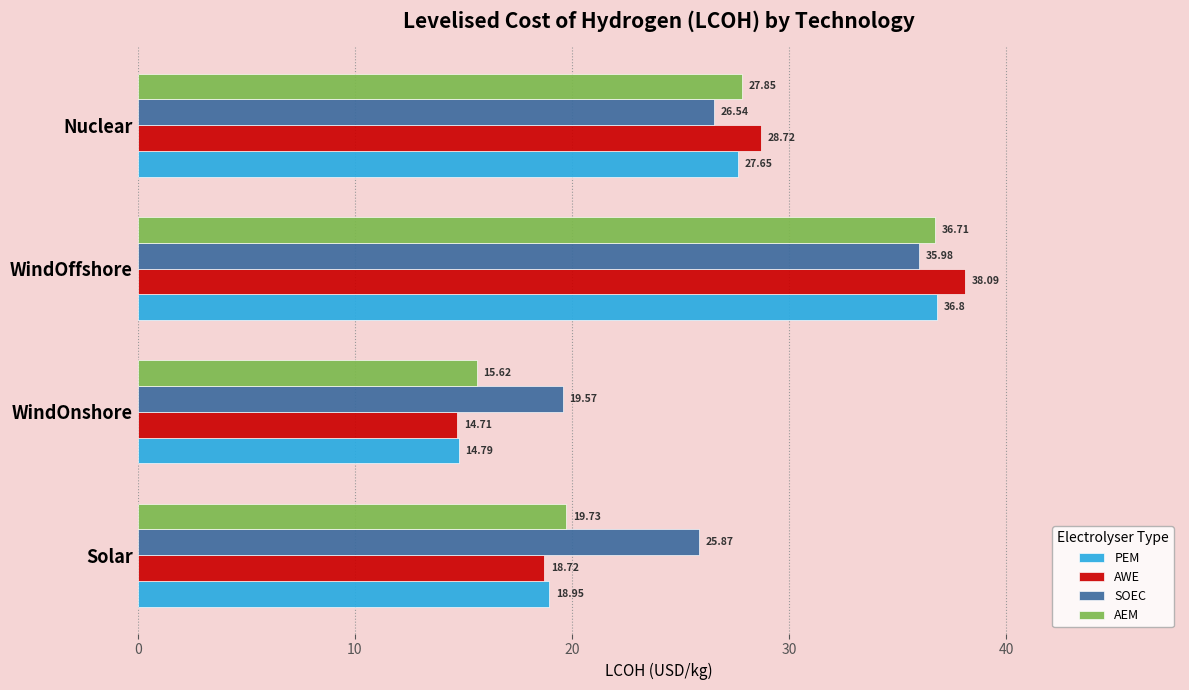

Which series has the largest total across all categories?

SOEC